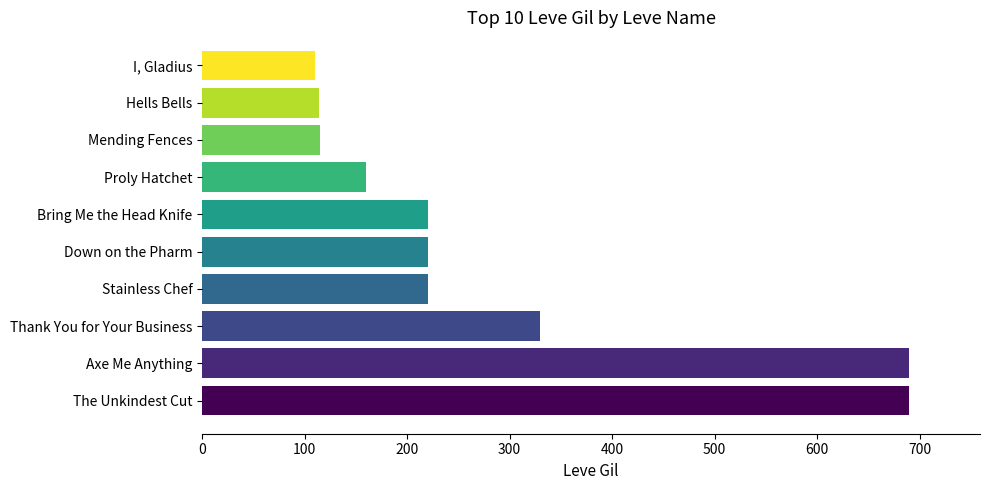

What is the approximate value at Stainless Chef?

220